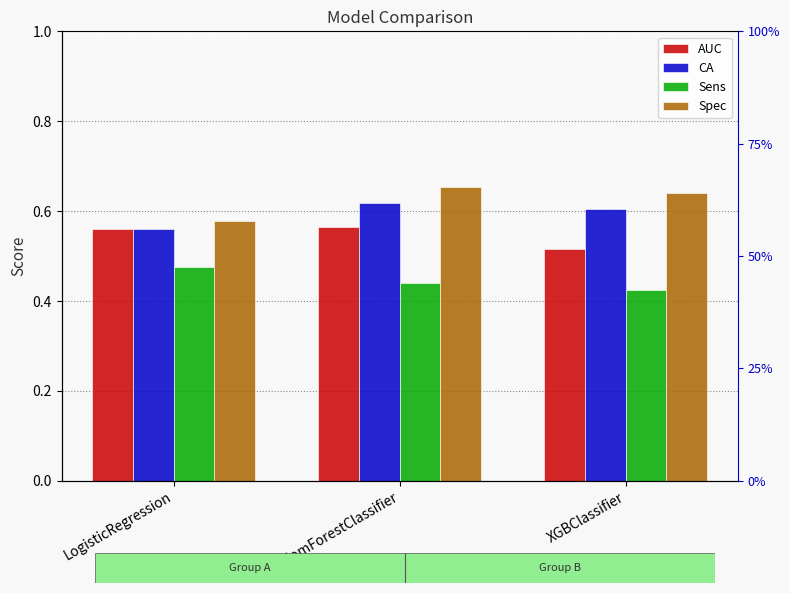

The value of Spec at XGBClassifier is 0.2. True or false?

False